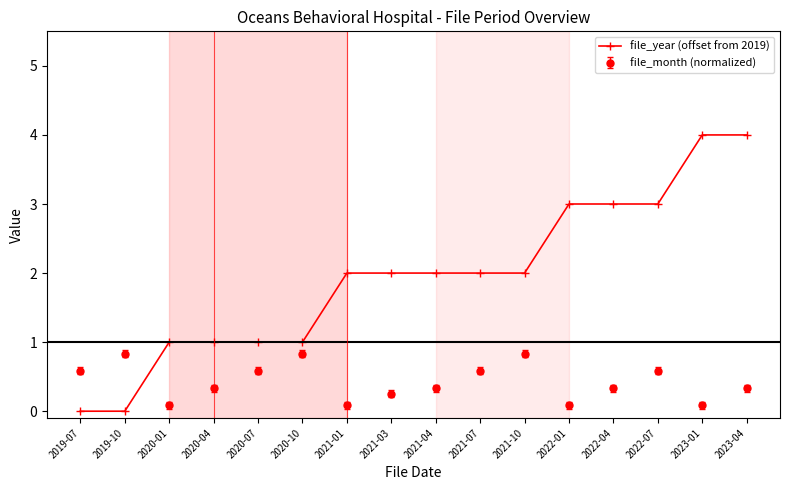

Which series has the largest range (max minus min)?

file_year (offset from 2019)